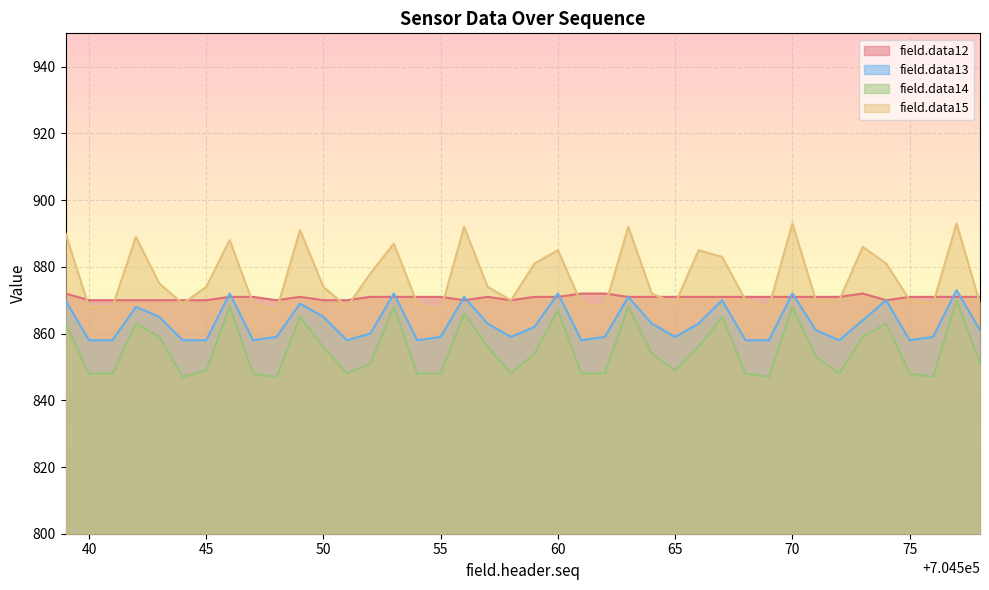

What is the value of the field.data12 point at the 5th from the left?

870